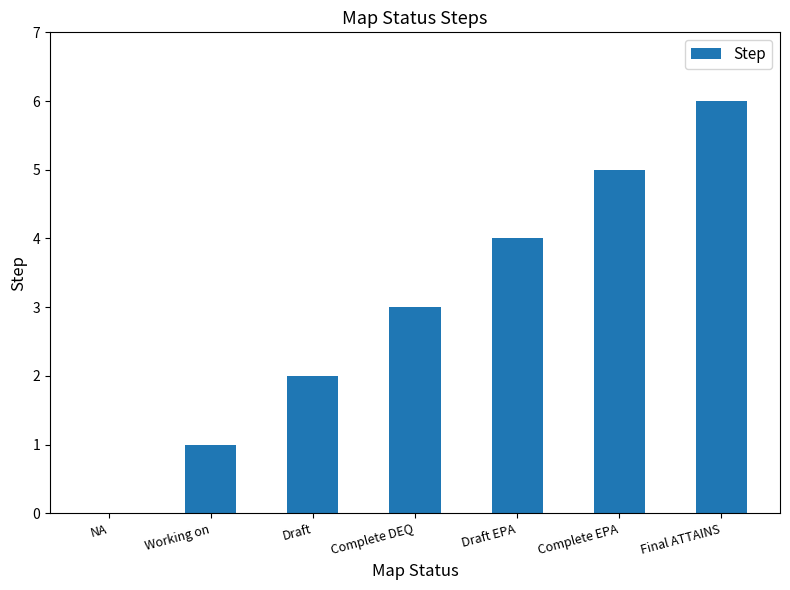

How many positive values are there?

6